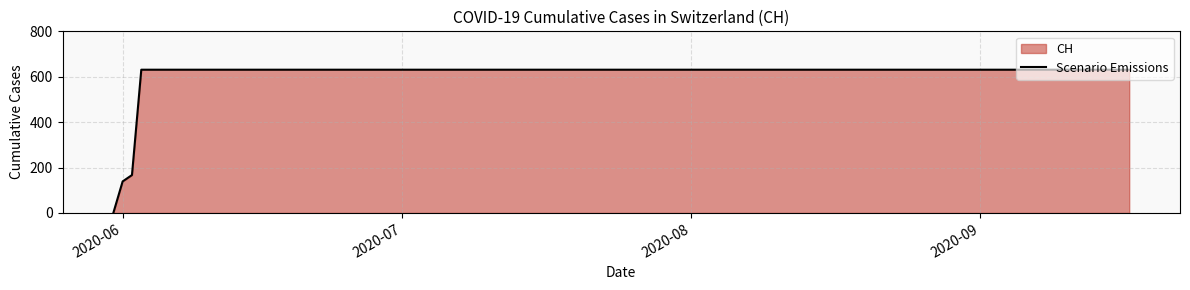

What is the maximum value shown in the chart?

631